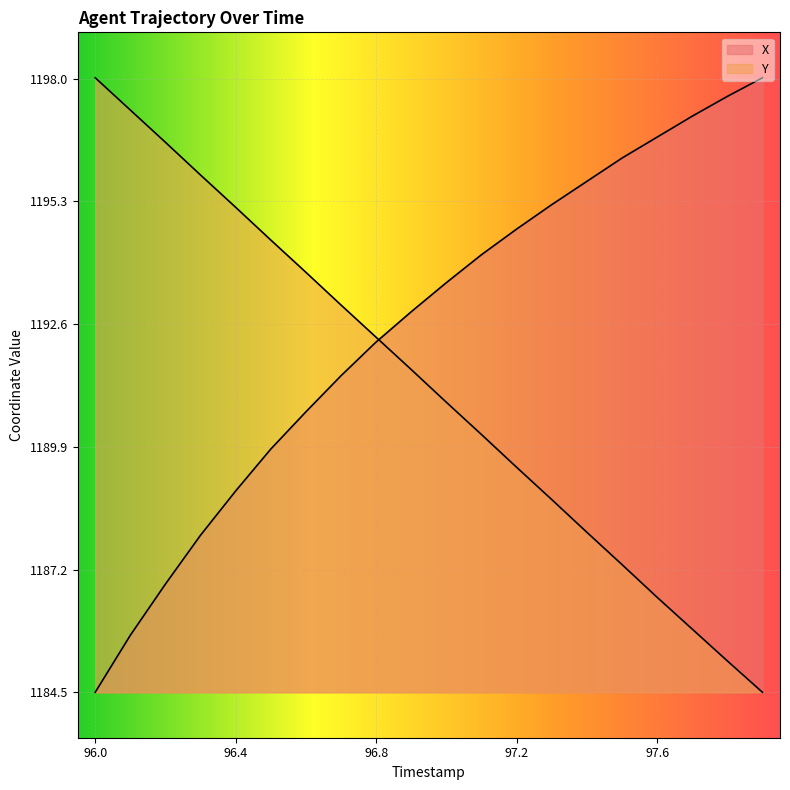

What is the sum of all Y values?

23824.8